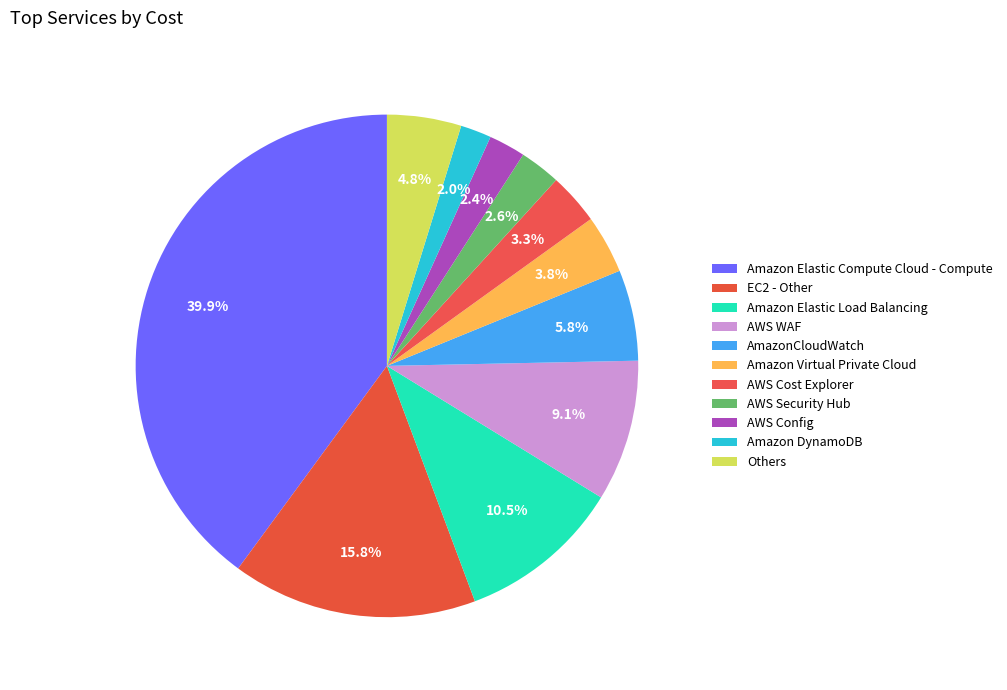

To the nearest percent, what percentage of the pie is Amazon Elastic Load Balancing?

11%